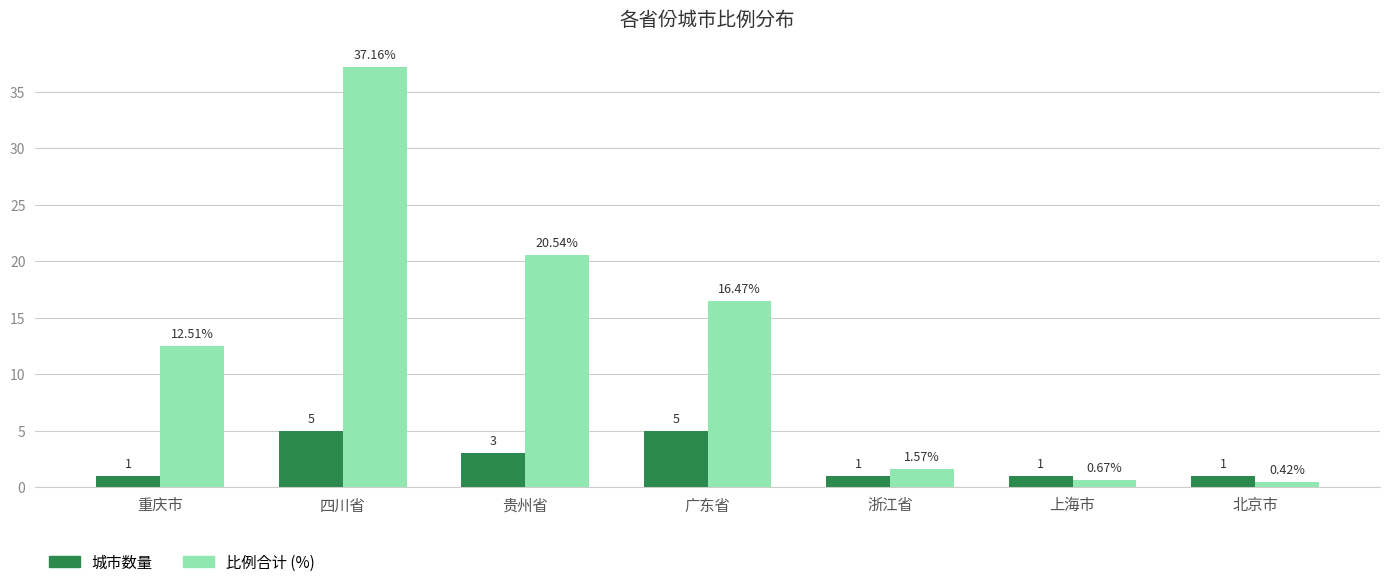

At which category is the sum across all series the highest?

四川省